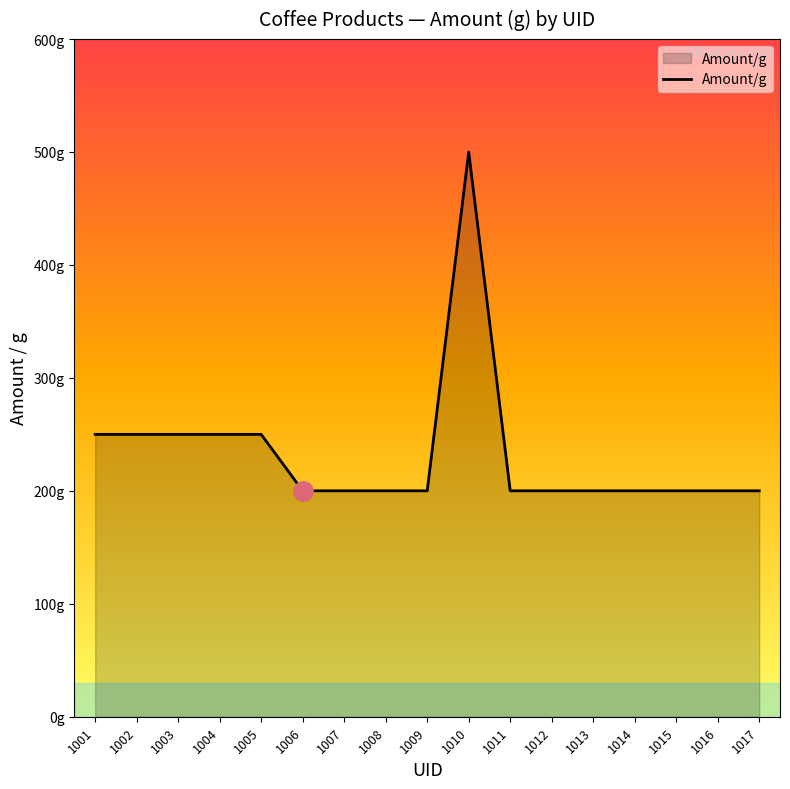

Does the chart display data point markers on the line(s)?

No